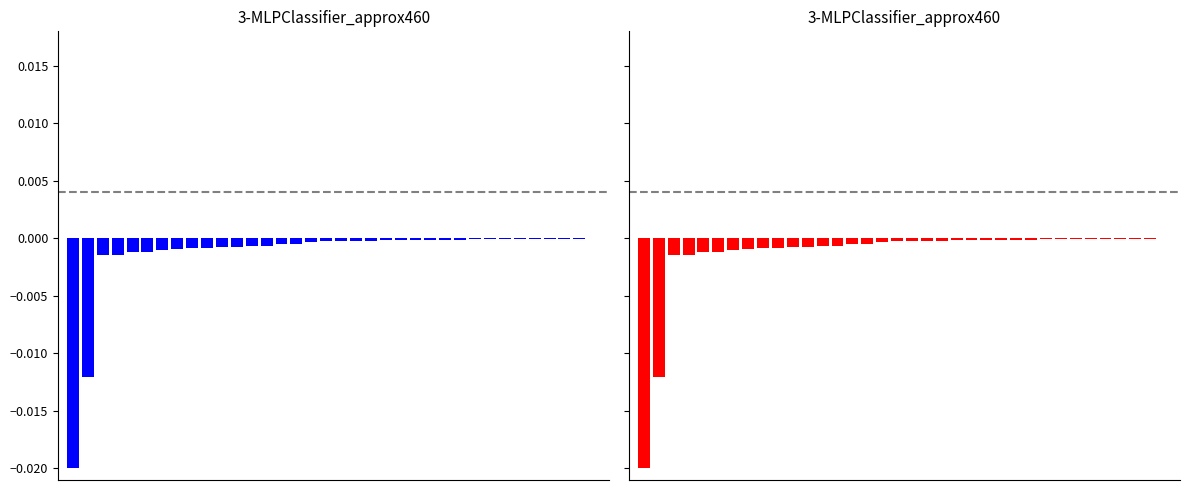

At which label is the value closest to 0?

35